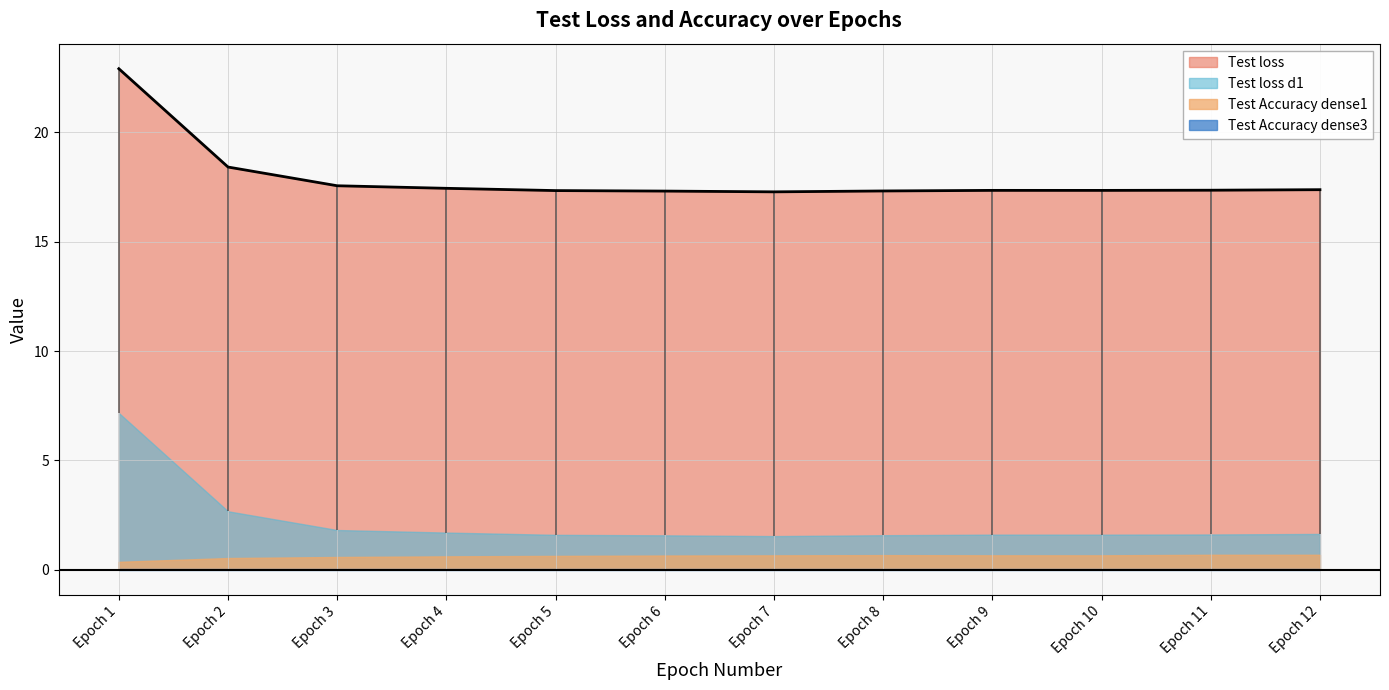

Which has a higher value, 12 or 8?

12